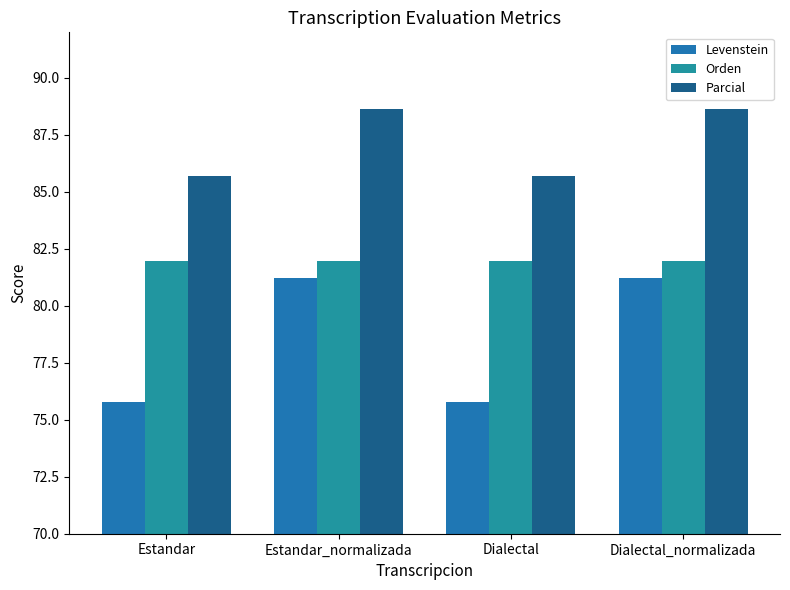

How many groups of bars are there?

4